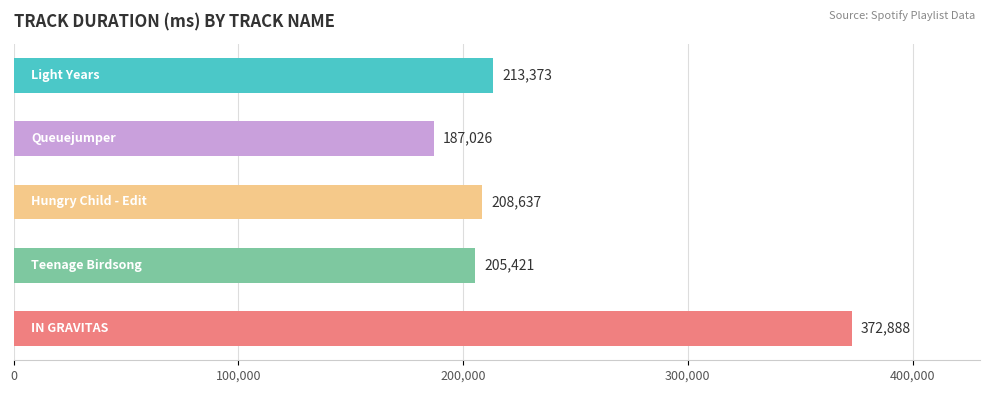

What is the smallest value displayed?

187026